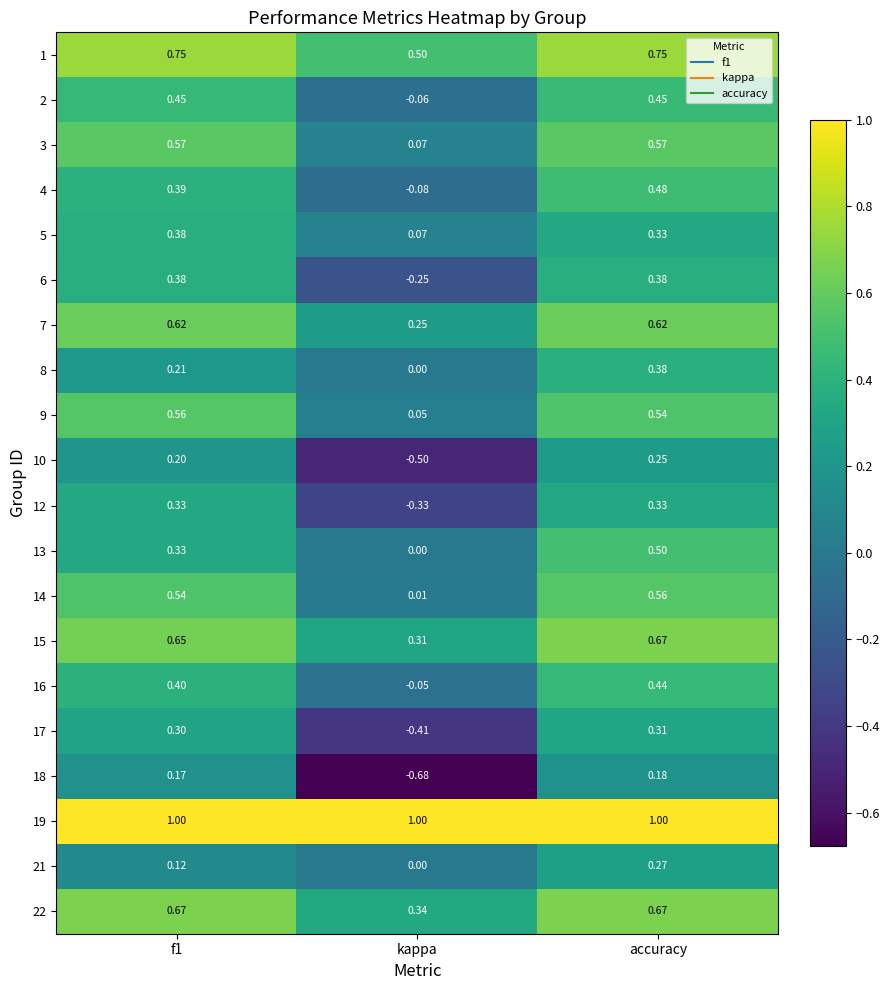

Which series has the widest spread of values?

18